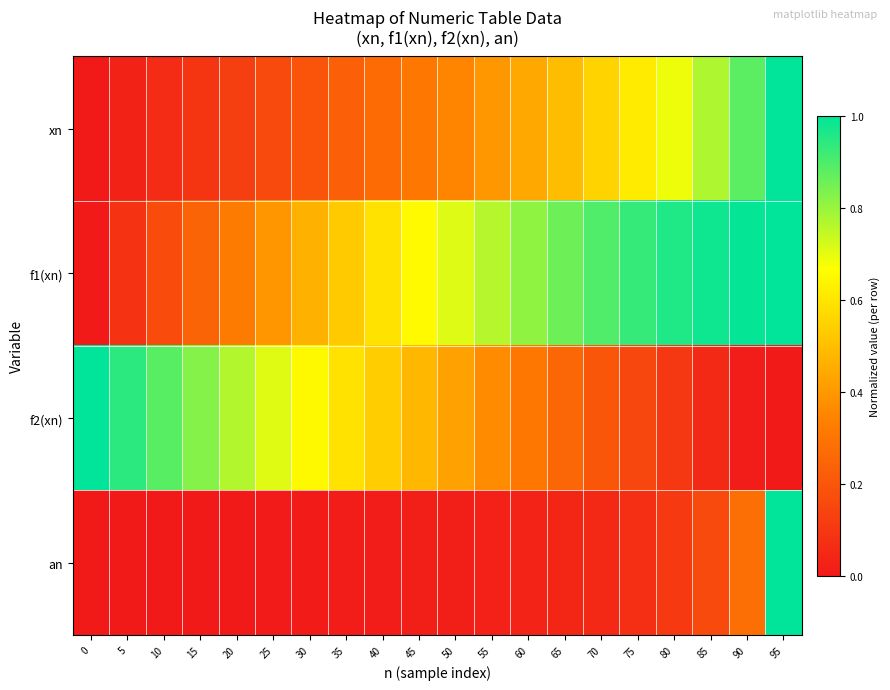

Reading left to right, extract all data points from this chart.

xn: 0=0.0	5=0.0	10=0.1	15=0.1	20=0.1	25=0.2	30=0.2	35=0.2	40=0.3	45=0.3	50=0.4	55=0.4	60=0.4	65=0.5	70=0.6	75=0.6	80=0.7	85=0.8	90=0.9	95=1.0
f1(xn): 0=0.0	5=0.1	10=0.2	15=0.2	20=0.3	25=0.4	30=0.5	35=0.5	40=0.6	45=0.7	50=0.7	55=0.8	60=0.8	65=0.9	70=0.9	75=0.9	80=1.0	85=1.0	90=1.0	95=1.0
f2(xn): 0=1.0	5=0.9	10=0.9	15=0.8	20=0.8	25=0.7	30=0.7	35=0.6	40=0.5	45=0.5	50=0.4	55=0.4	60=0.3	65=0.3	70=0.2	75=0.1	80=0.1	85=0.1	90=0.0	95=0.0
an: 0=0.0	5=0.0	10=0.0	15=0.0	20=0.0	25=0.0	30=0.0	35=0.0	40=0.0	45=0.0	50=0.0	55=0.0	60=0.0	65=0.0	70=0.1	75=0.1	80=0.1	85=0.2	90=0.3	95=1.0